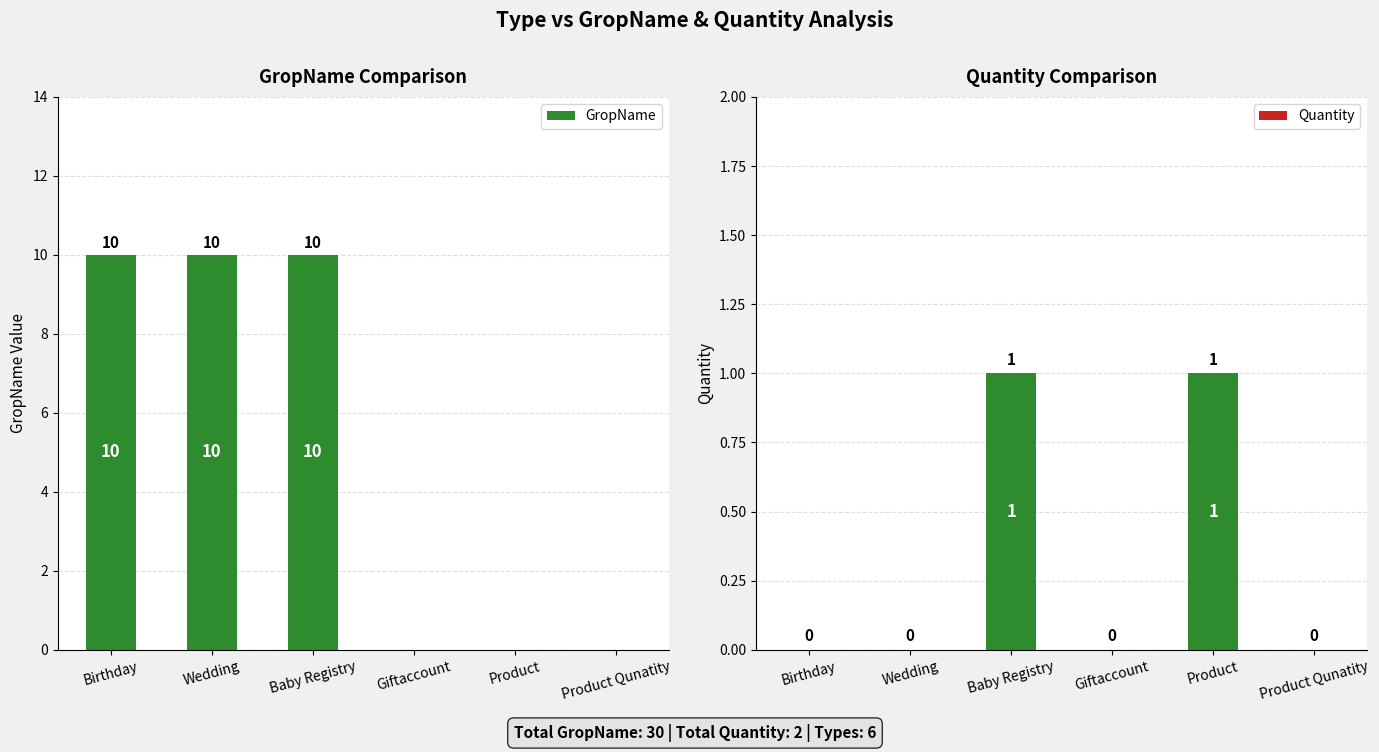

What is the label of the 3rd bar from the left?

Baby Registry